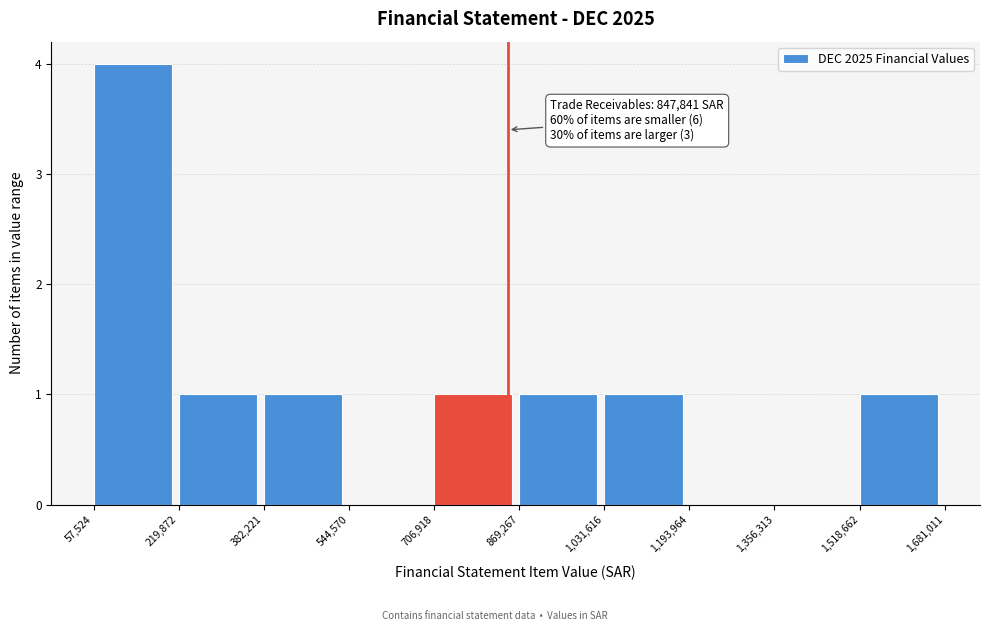

Over which range of the x-axis is the bar tallest?

57,524 to 219,872